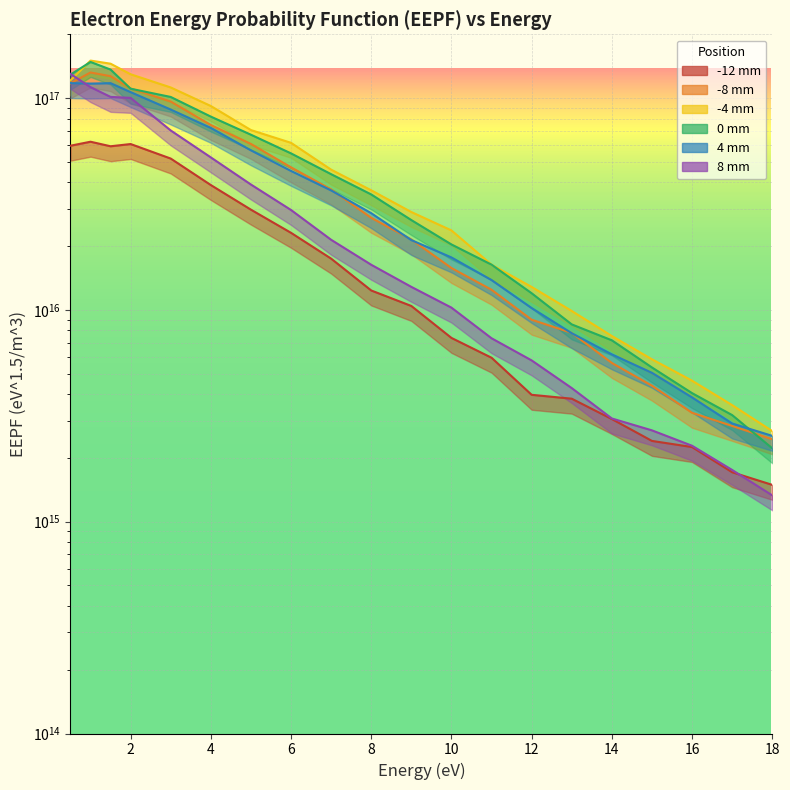

How many times do 8 mm and 0 mm cross each other?

1